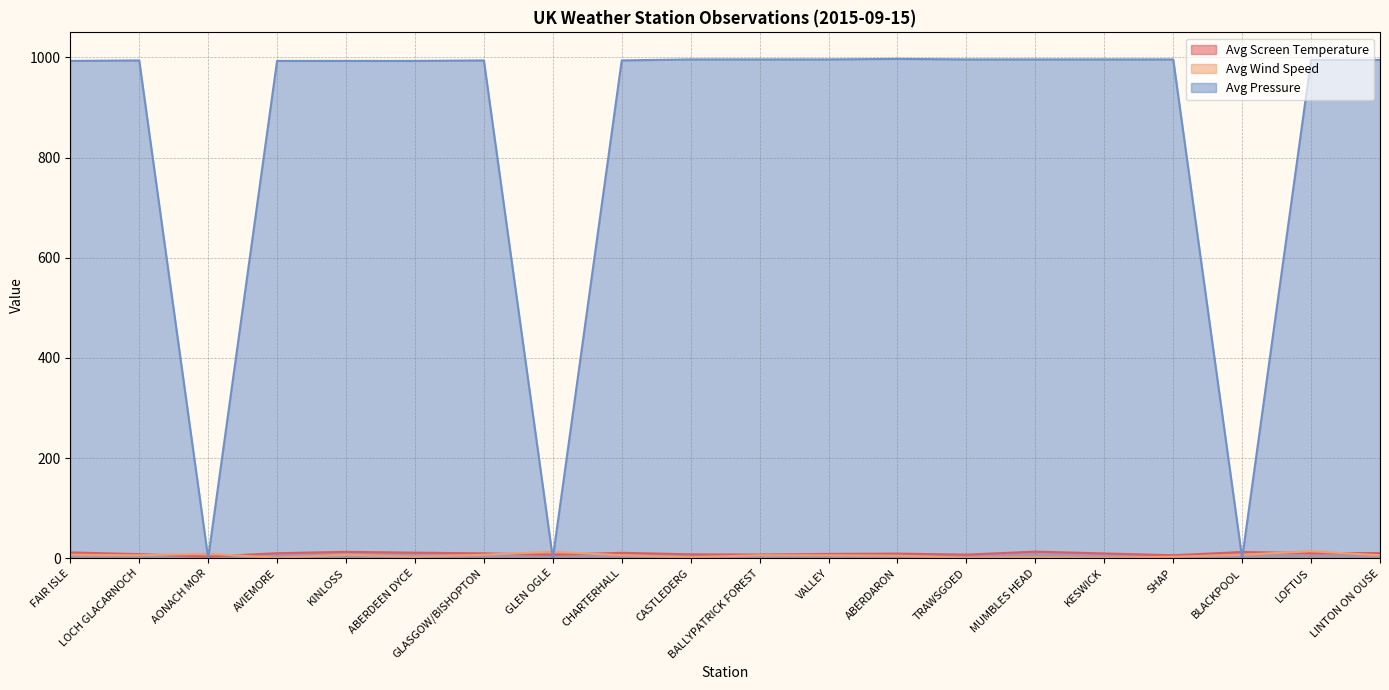

What is the approximate value of Avg Wind Speed at BLACKPOOL?

7.0